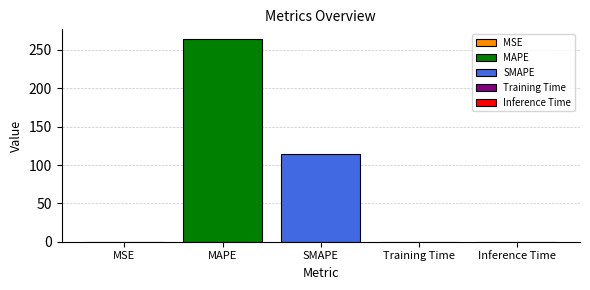

True or false: MAPE has a value of 263.7 at SMAPE.

True